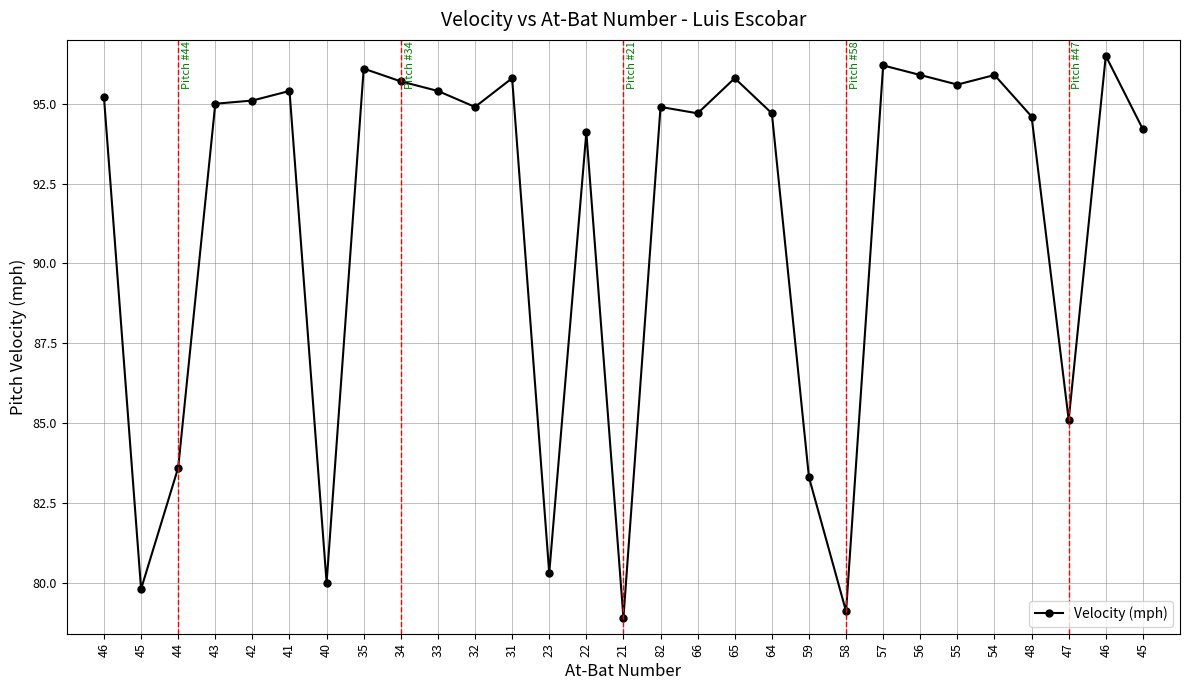

Is it true that the value at 22 is 94.1?

True